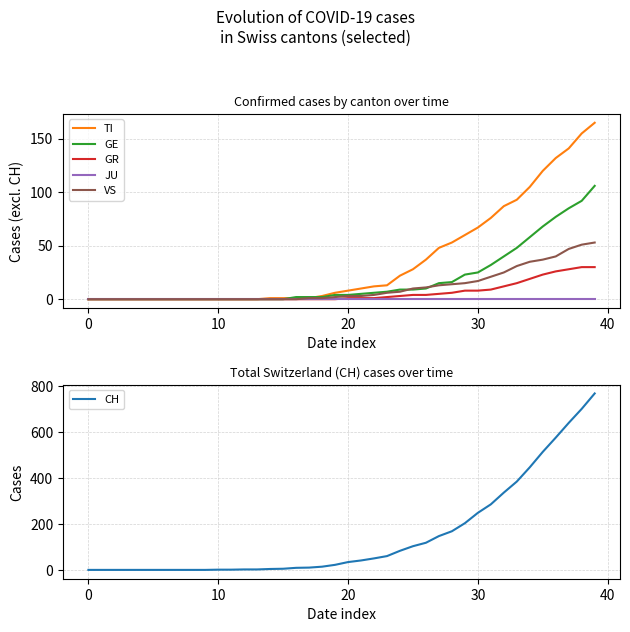

What is the highest value of the VS series?

53